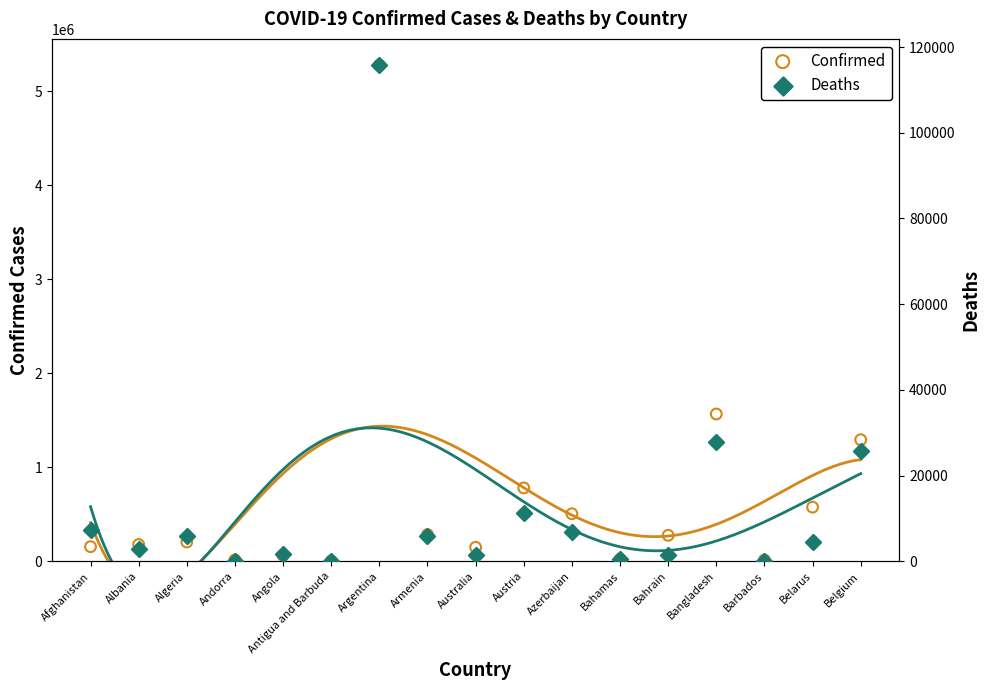

Which series has the largest total across all categories?

Confirmed